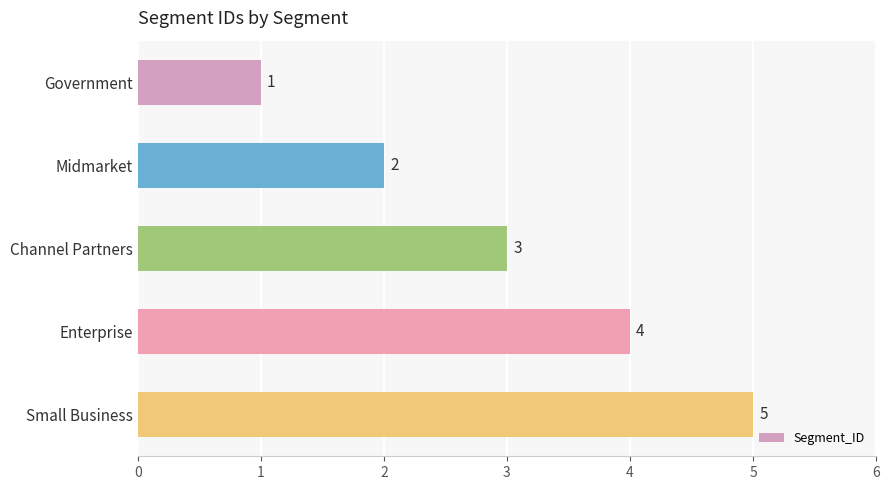

How many bars are there in total?

5